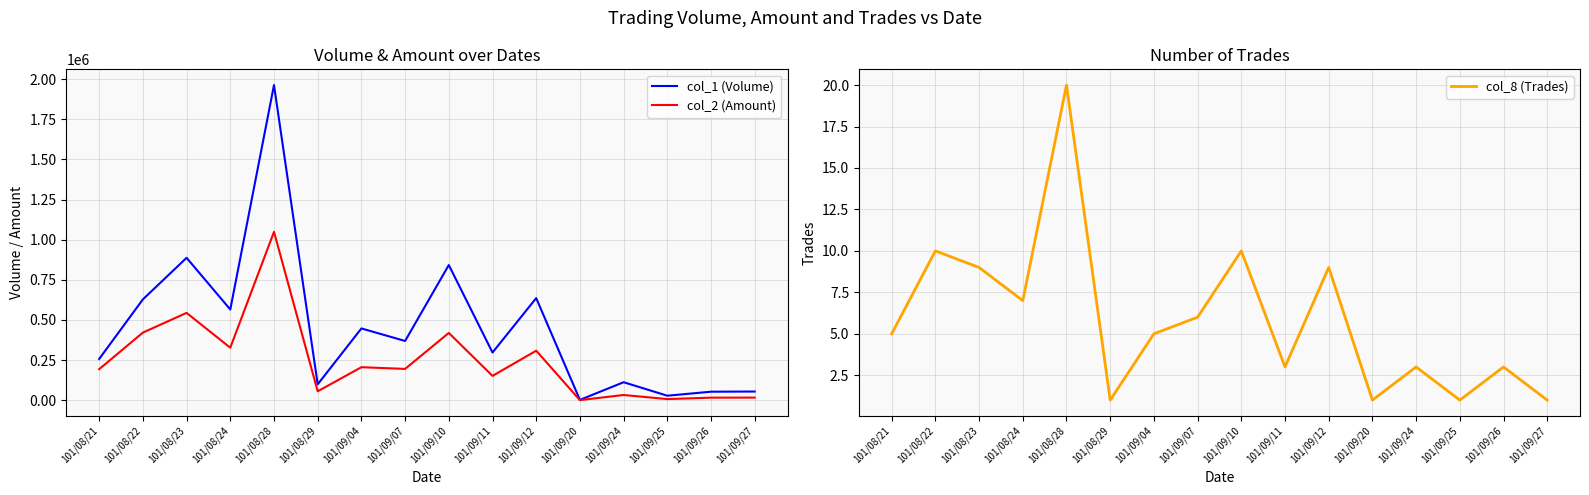

Which has a higher value, 101/08/28 or 101/09/20?

101/08/28